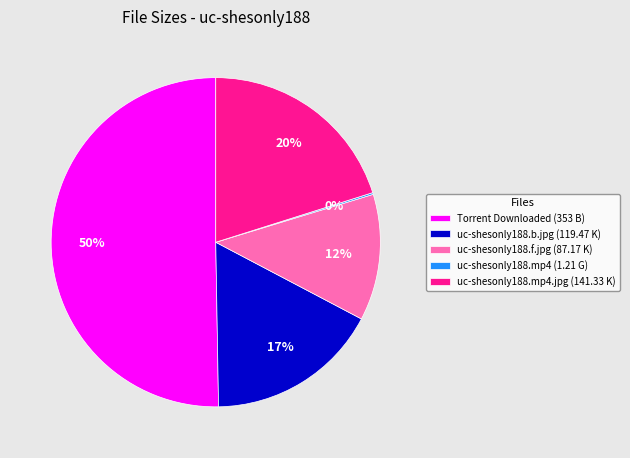

To the nearest percent, what portion does uc-shesonly188.b.jpg (119.47 K) represent?

17%